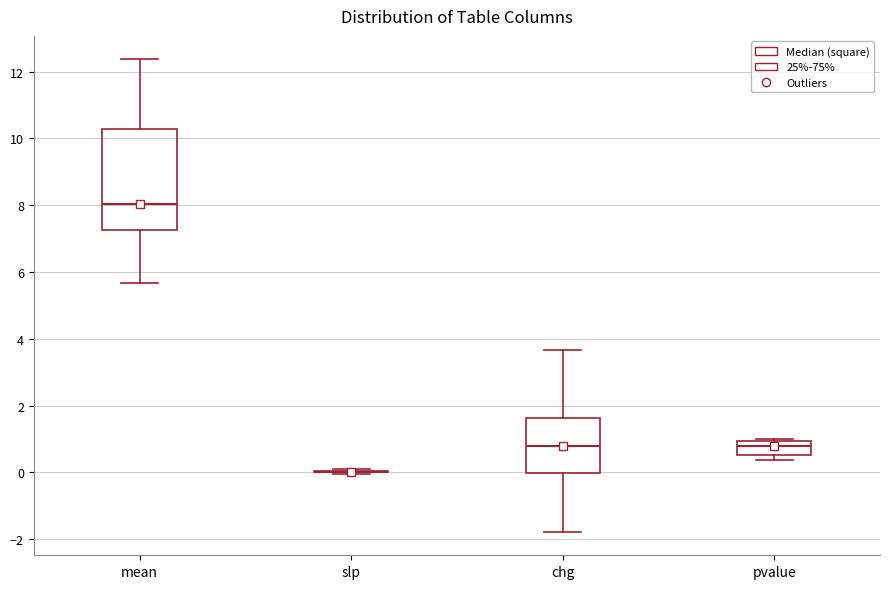

Reading left to right, transcribe this box plot: for each box, give where its median line is, the range the box spans, and where its two whiskers end, as read against the y-axis. The values are not printed on the chart, so give them approximately, as read against the axis.

mean: median 8.0, box 7.2 to 10.2, whiskers 5.6 to 12.4
slp: box collapsed to a line at 0.0, whiskers 0.0 to 0.0
chg: median 0.8, box 0.0 to 1.6, whiskers -1.8 to 3.6
pvalue: median 0.8, box 0.6 to 1.0, whiskers 0.4 to 1.0 (just above the box's upper edge)